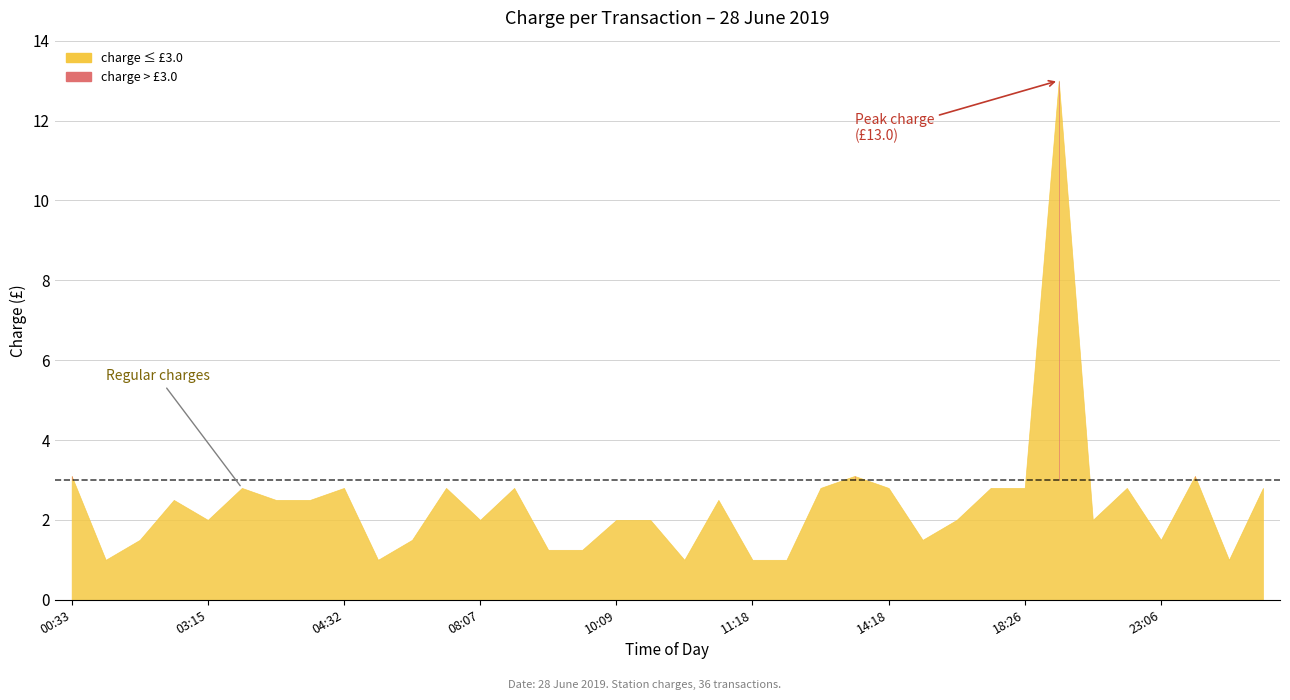

What is the label of the 26th point from the left?

14:21